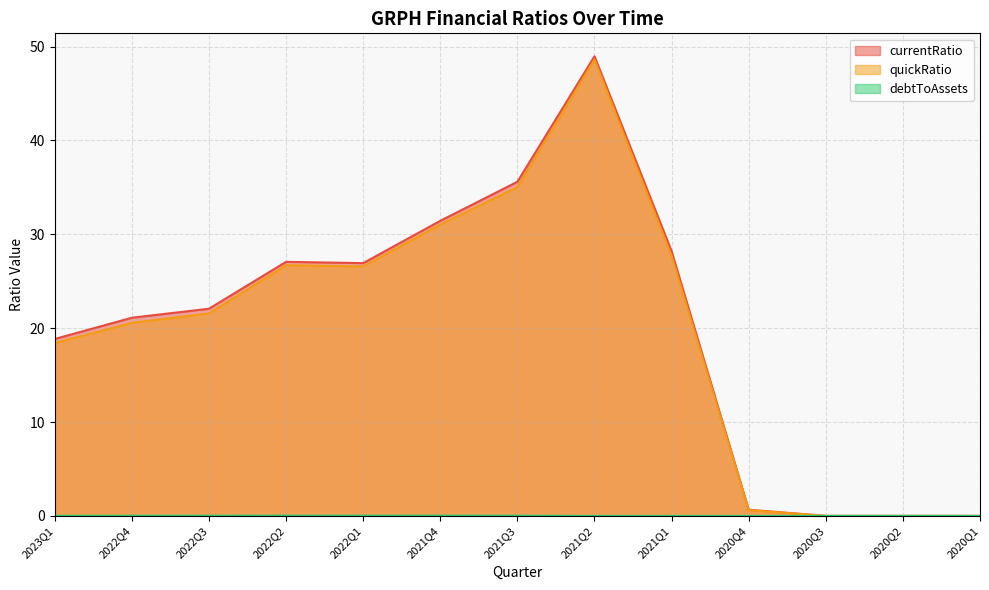

True or false: debtToAssets and quickRatio cross at least once.

False